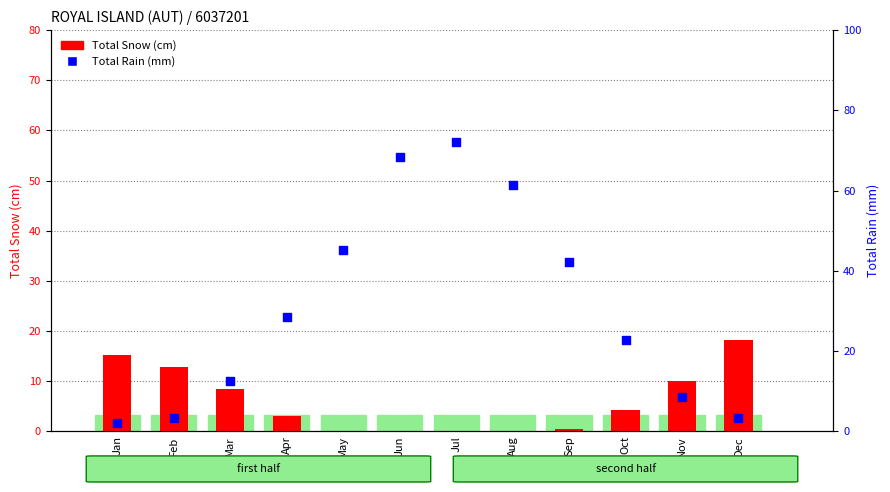

Is the value of Total Rain (mm) at Nov greater than the value of Total Snow (cm) at Aug?

Yes